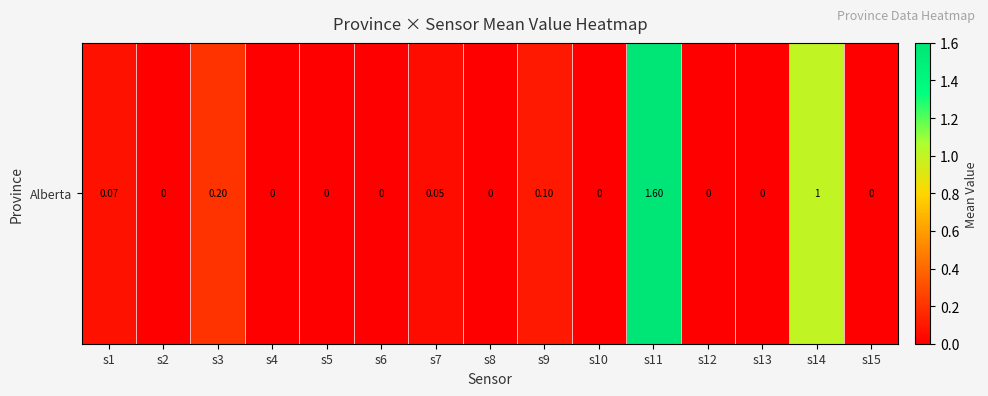

Is it true that the value at s3 is 0.3?

False